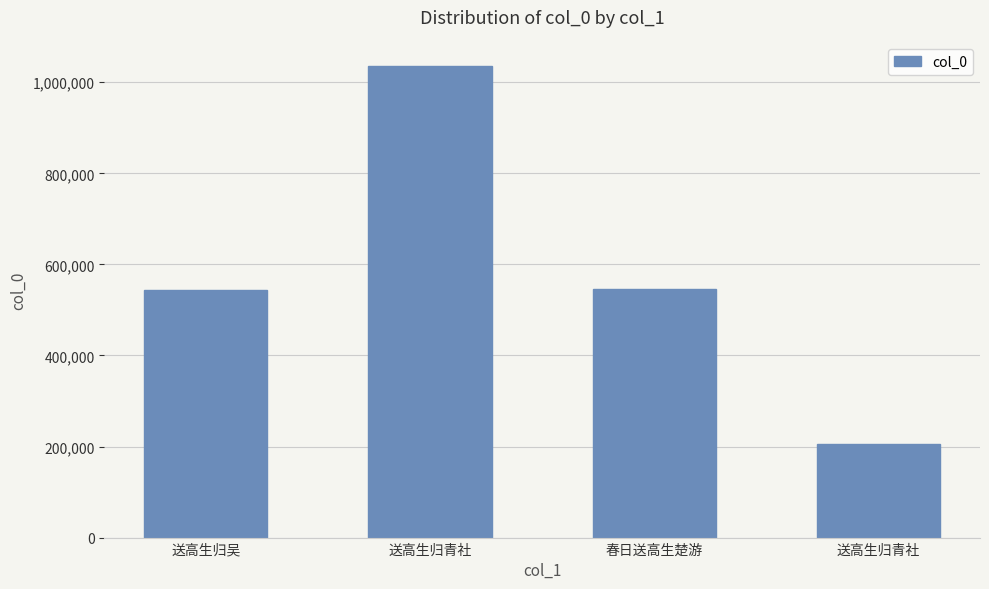

List the labels in order of value, largest first.

送高生归青社, 春日送高生楚游, 送高生归吴, 送高生归青社